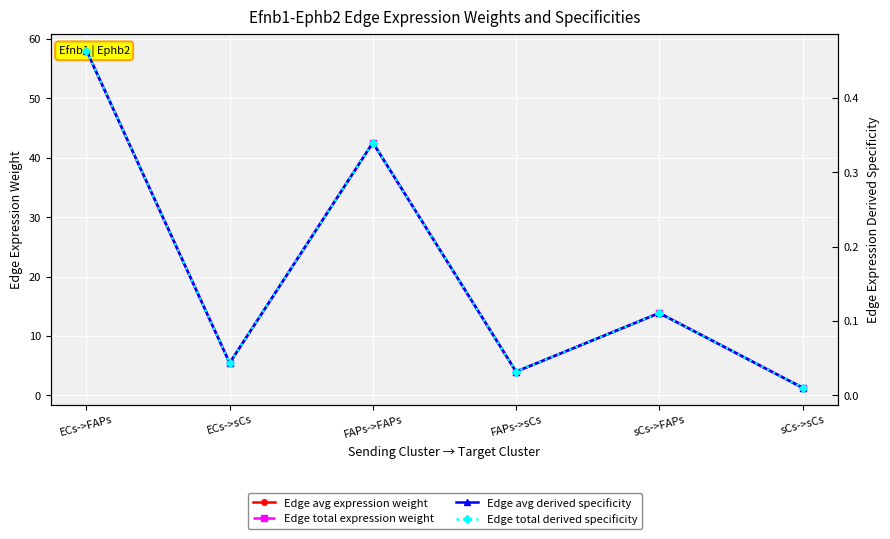

Where is the first local maximum for Edge total expression weight?

FAPs->FAPs